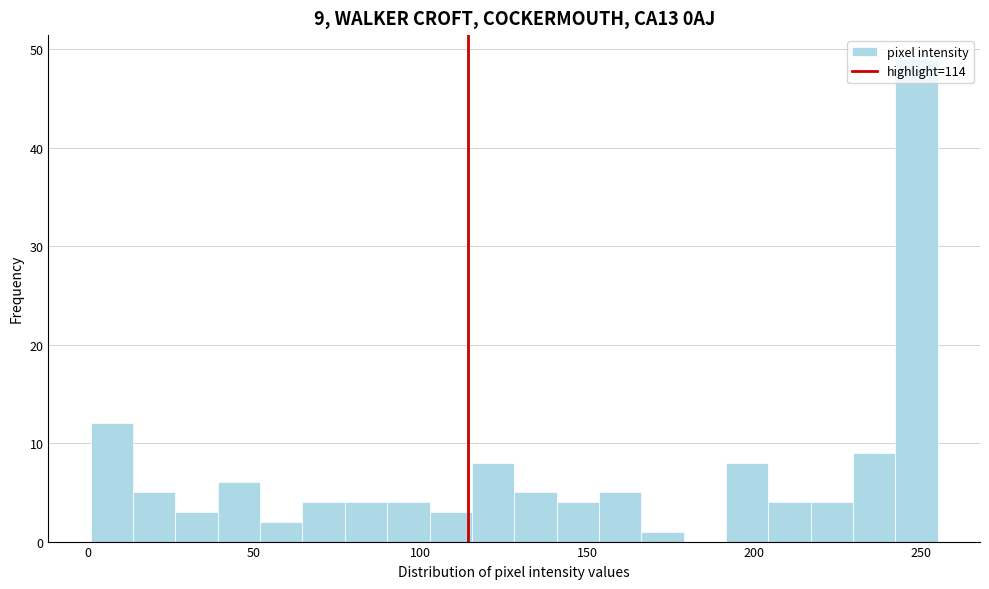

Read against the x-axis, roughly where is the centre of the tallest bar?

250